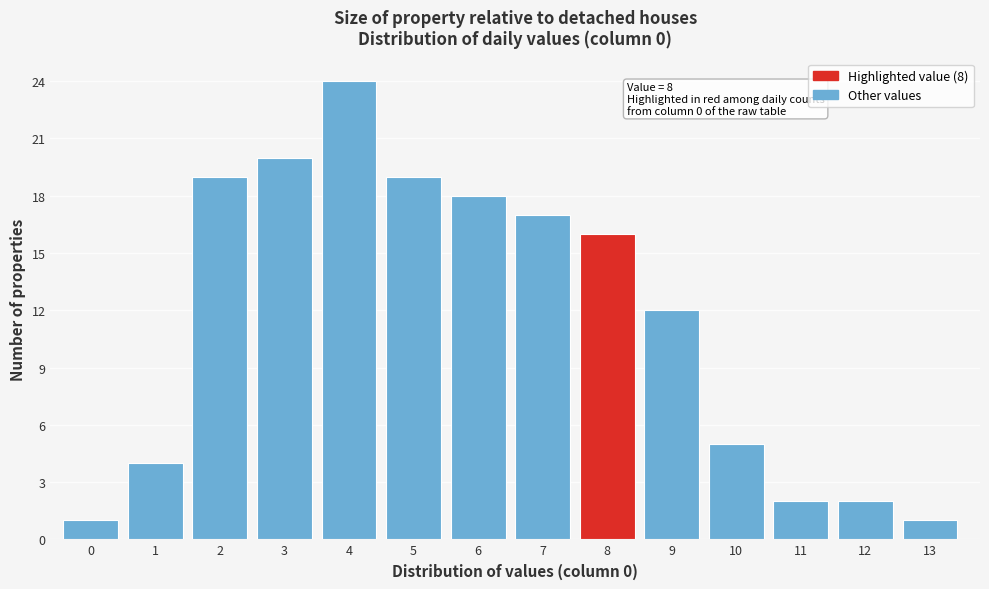

Reading left to right, what are all the values shown in this chart?

0=1	1=4	2=19	3=20	4=24	5=19	6=18	7=17	8=16	9=12	10=5	11=2	12=2	13=1